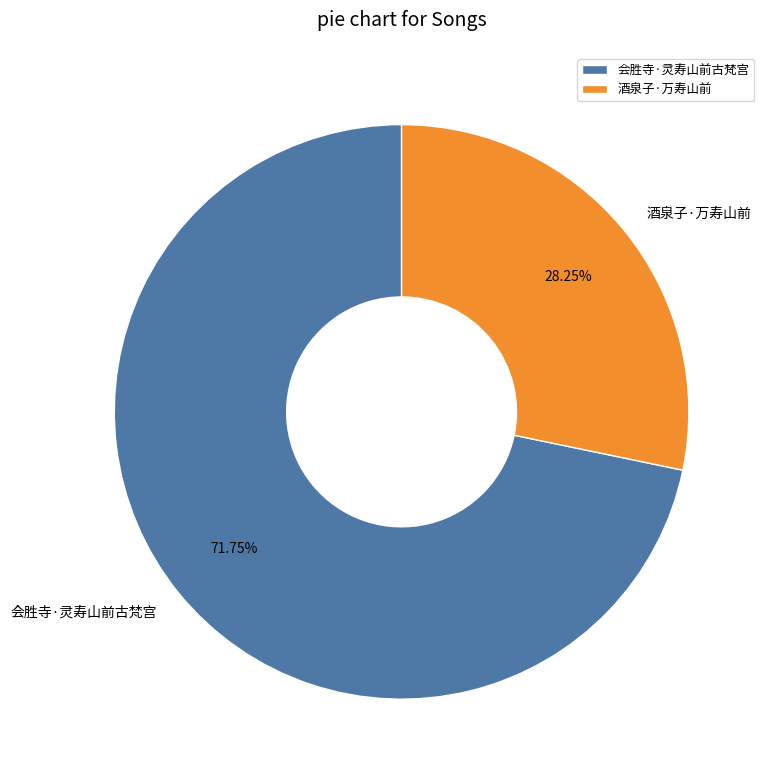

Count the number of slices in the pie.

2